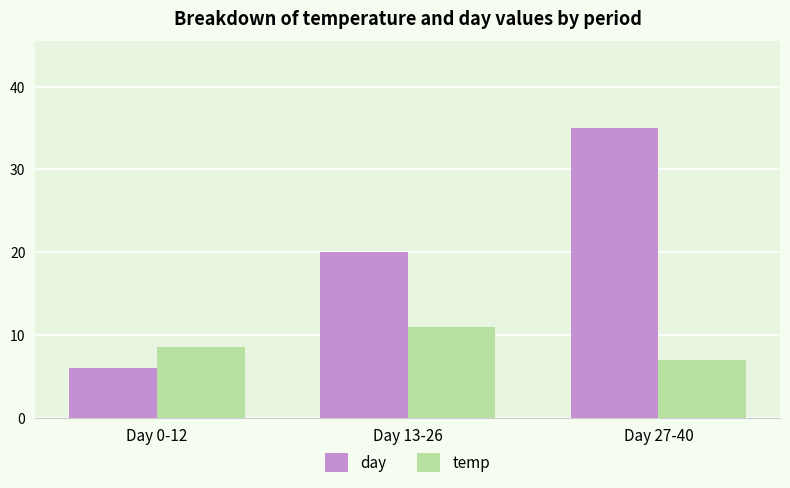

Rank the series at Day 0-12 from highest to lowest value.

temp, day